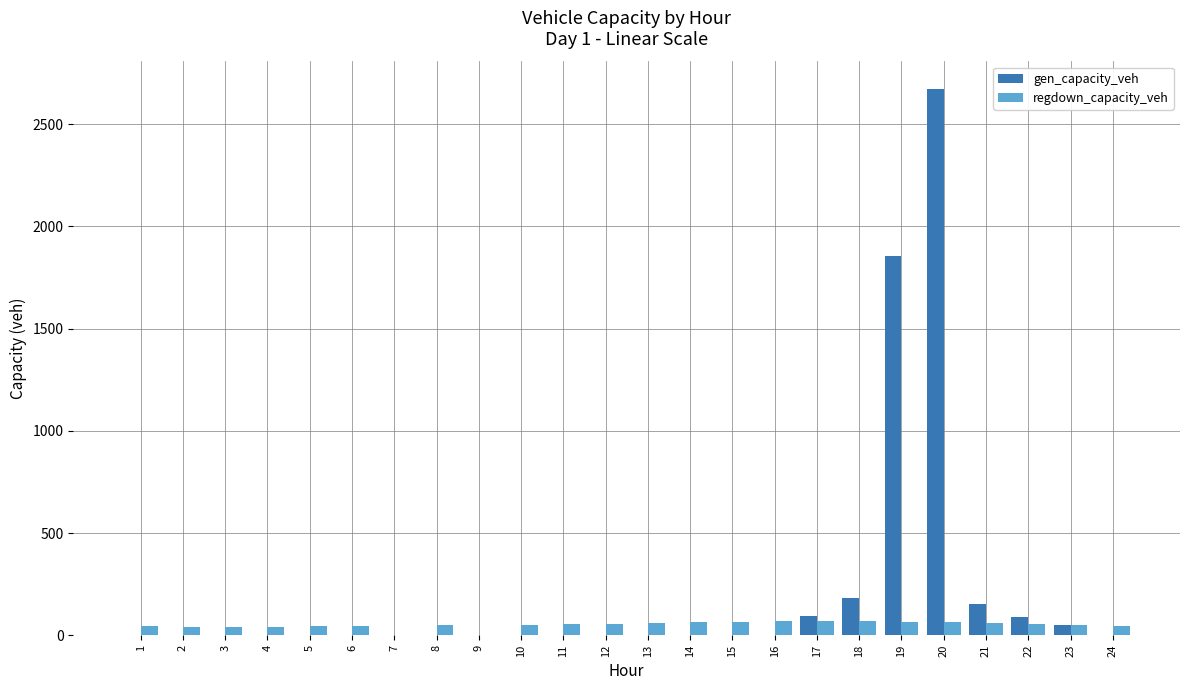

Which series has the largest total across all categories?

gen_capacity_veh